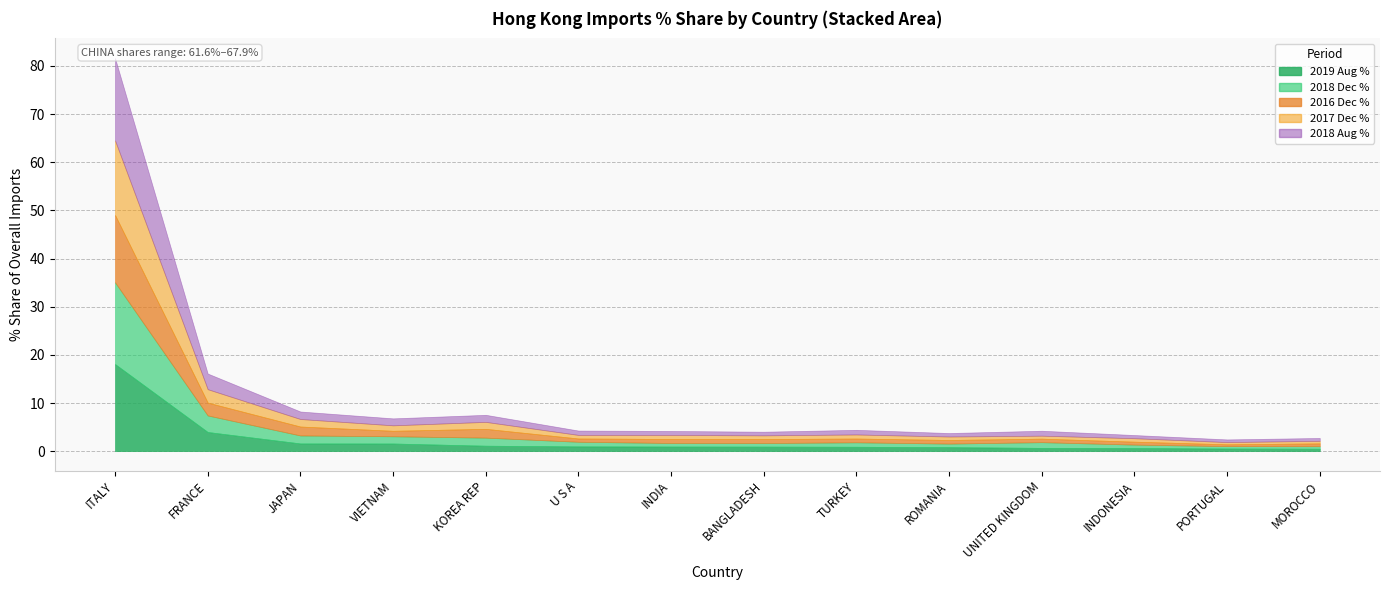

Where is the first local minimum for 201712_% Share?

VIETNAM